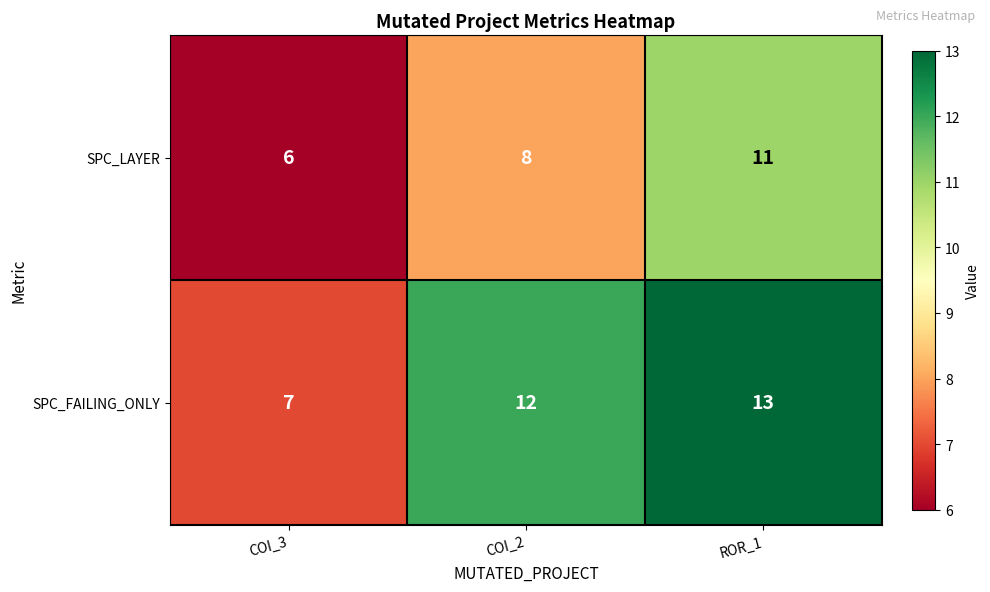

Between COI_3 and ROR_1, which series saw the biggest shift?

SPC_FAILING_ONLY